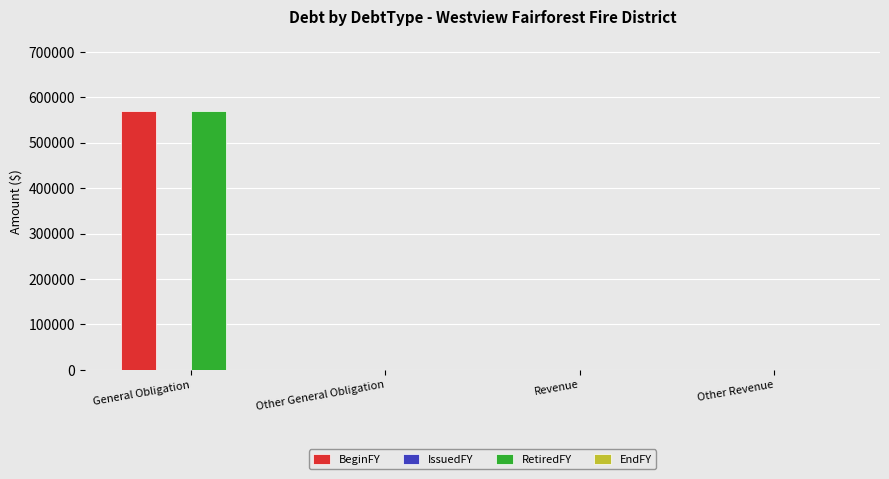

How many groups of bars are there?

4